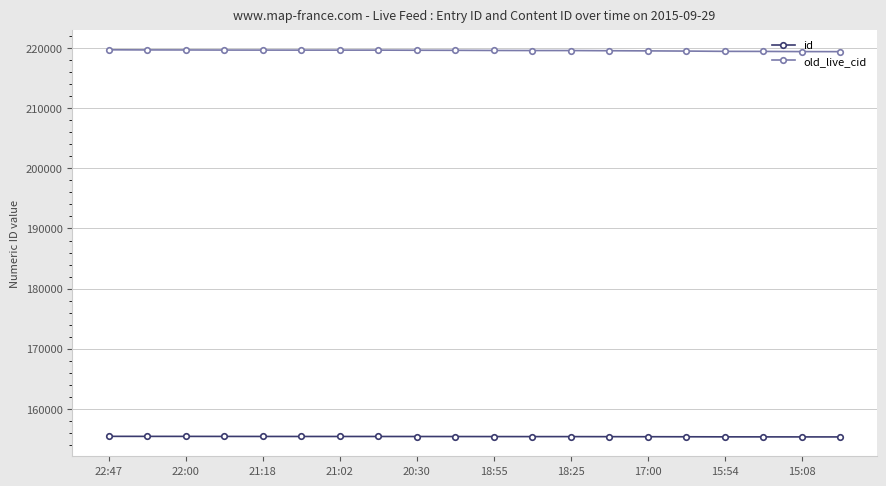

True or false: id and old_live_cid cross at least once.

False